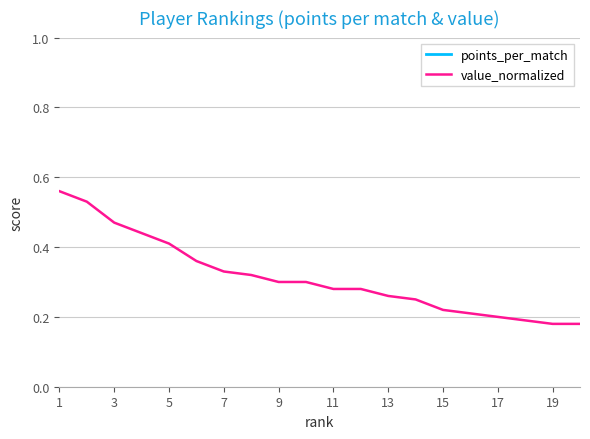

Reading left to right, transcribe all the data shown in this chart.

points_per_match: 3.7	3.8	3.9	3.4	2.6	2.2	3.0	2.9	1.9	1.9	2.0	1.9	2.6	1.9	2.0	1.5	1.4	1.7	1.3	1.3
value_normalized: 0.6	0.5	0.5	0.4	0.4	0.4	0.3	0.3	0.3	0.3	0.3	0.3	0.3	0.2	0.2	0.2	0.2	0.2	0.2	0.2